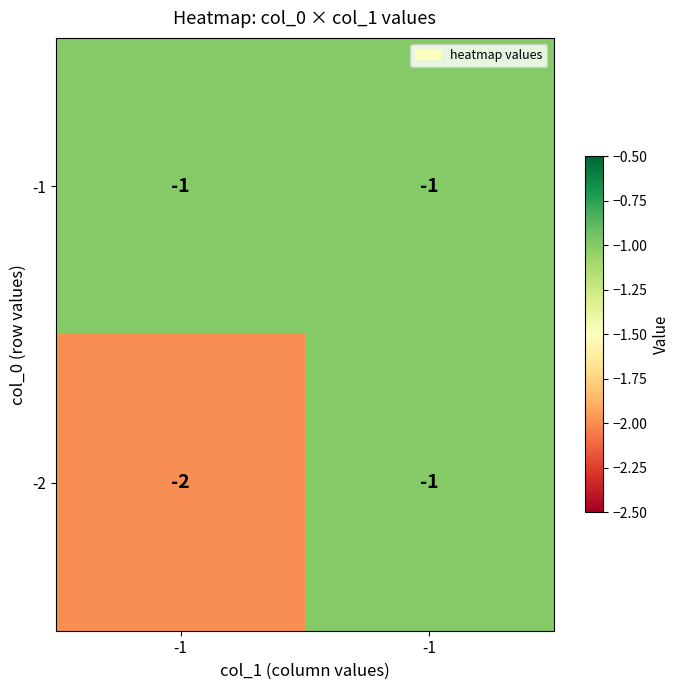

Count the number of data series in this chart.

2